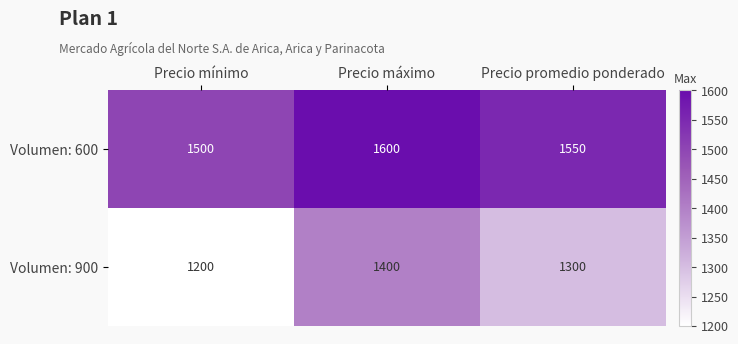

What is the sum of the Volumen: 900 values at Precio promedio ponderado and Precio mínimo?

2500